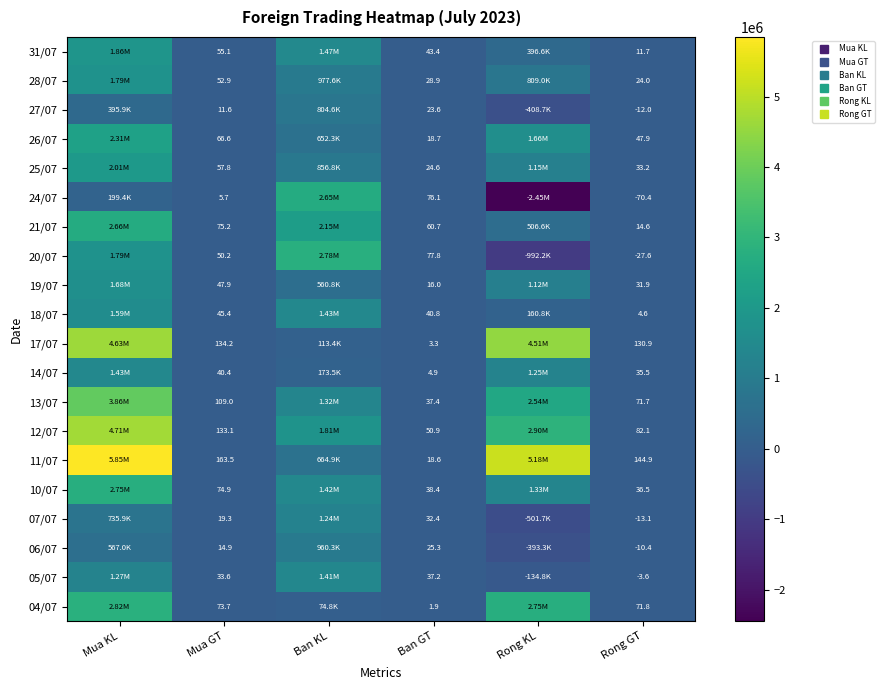

At which category is the sum across all series the highest?

Mua KL